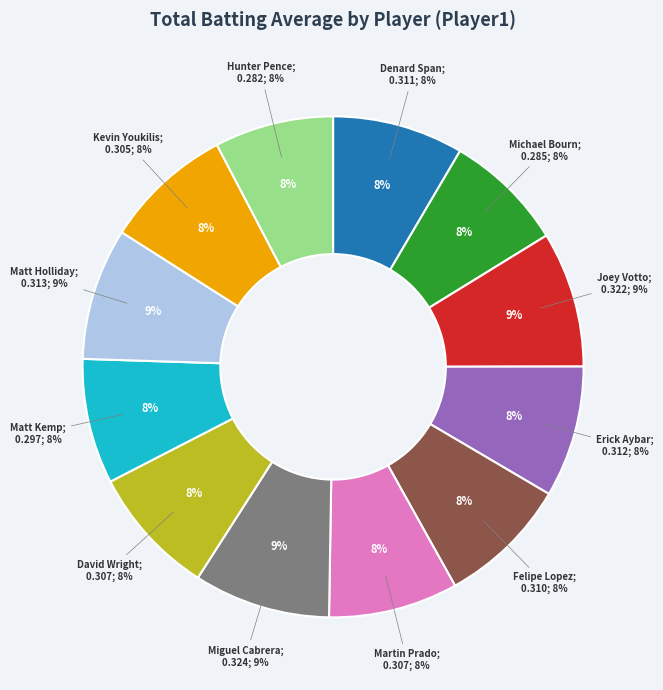

What is the smallest slice in the pie chart?

Hunter Pence